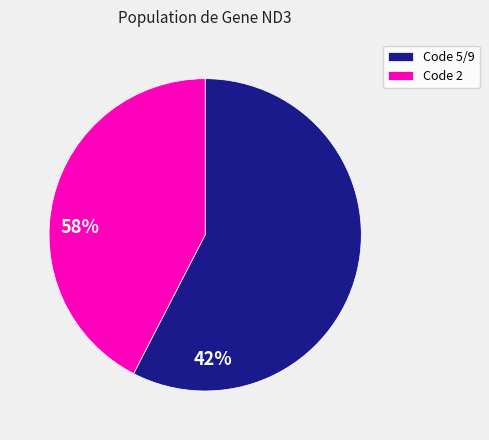

How many segments does this pie chart have?

2